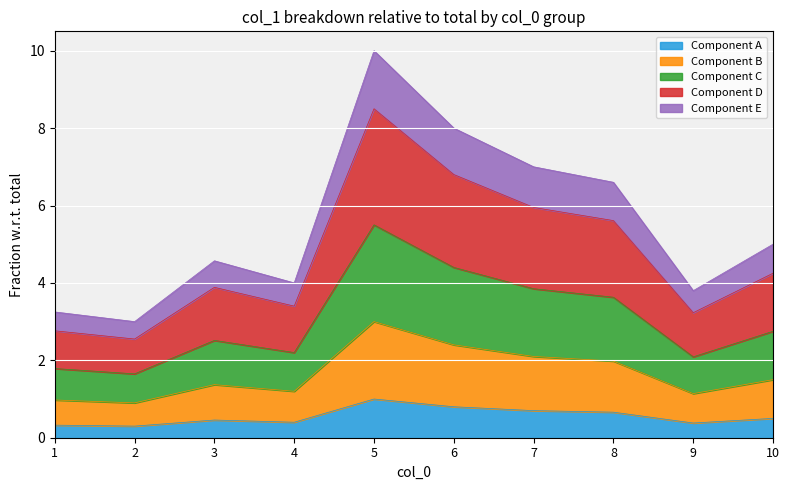

What value does the Component A series have at 7?

0.7